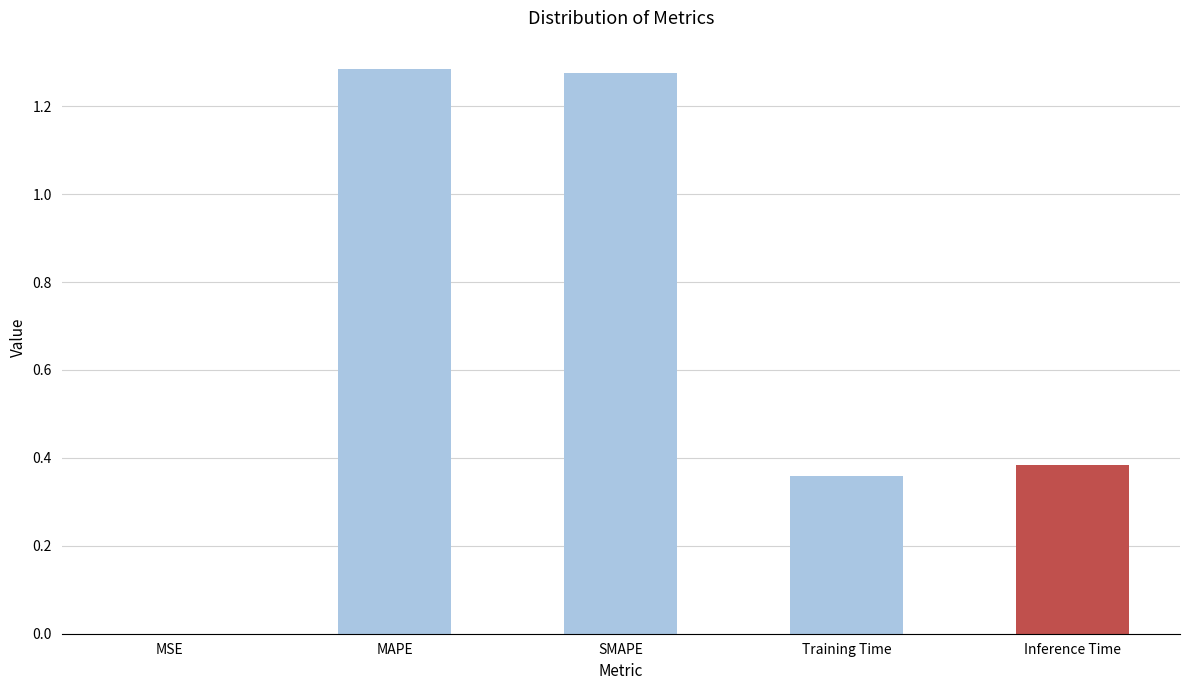

What is the change in value from MAPE to Training Time?

-0.9